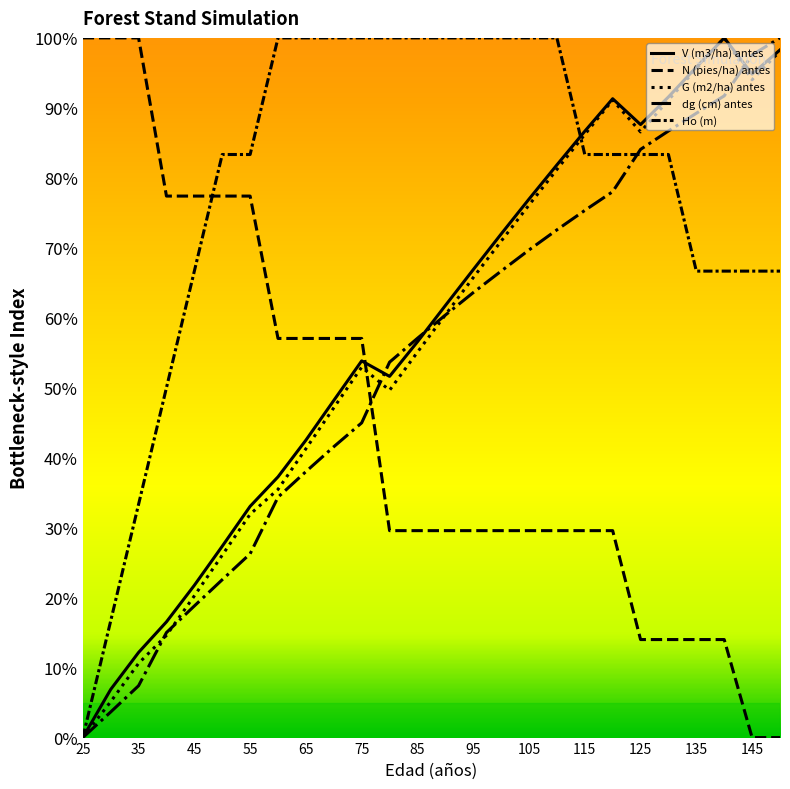

Which series has the largest range (max minus min)?

V (m3/ha) antes